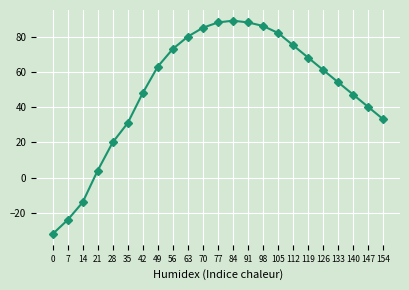

Is it true that the value at 70 is 133?

False